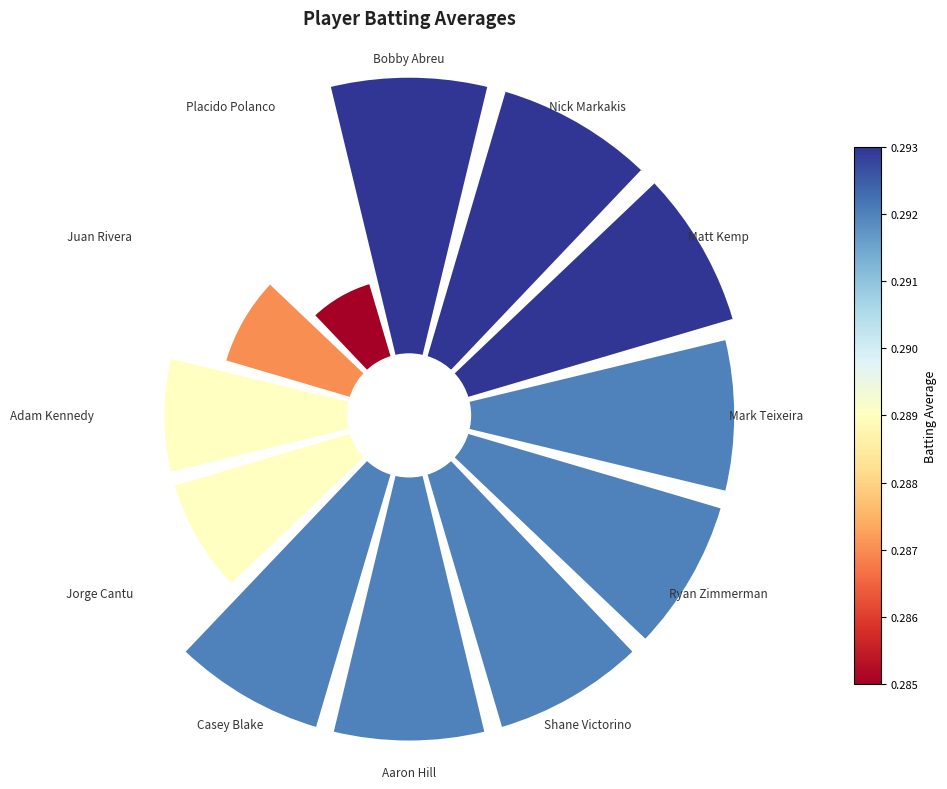

Is the sum of Aaron Hill and Juan Rivera greater than half?

No